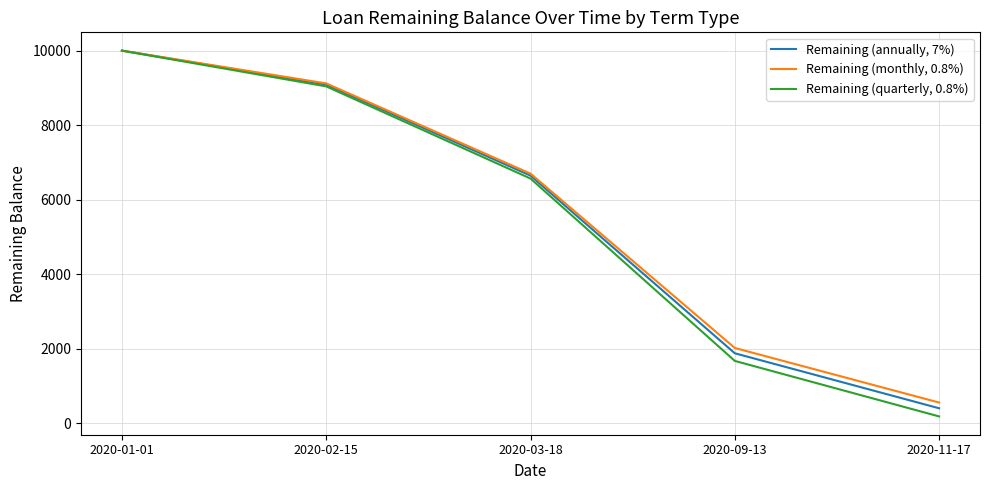

What is the difference between the second highest and second lowest values in the Remaining (monthly, 0.8%) series?

7102.5